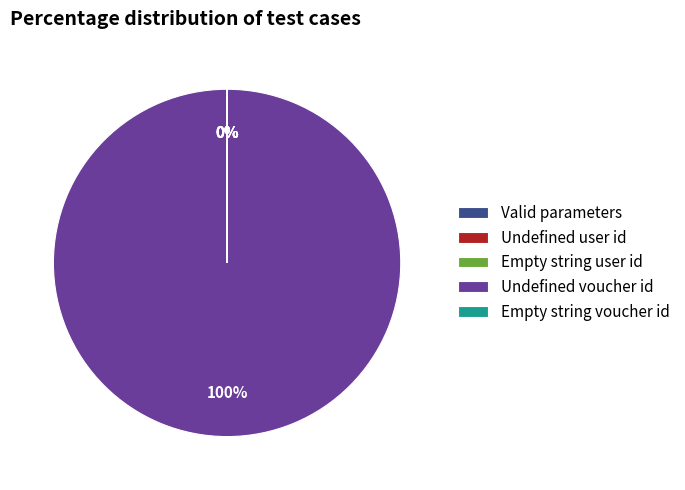

Which category has the biggest portion of the pie?

Undefined voucher id